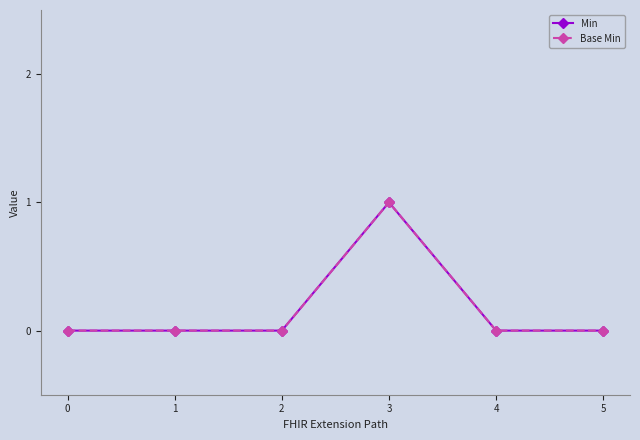

The value of Base Min at 3 is 1. True or false?

True